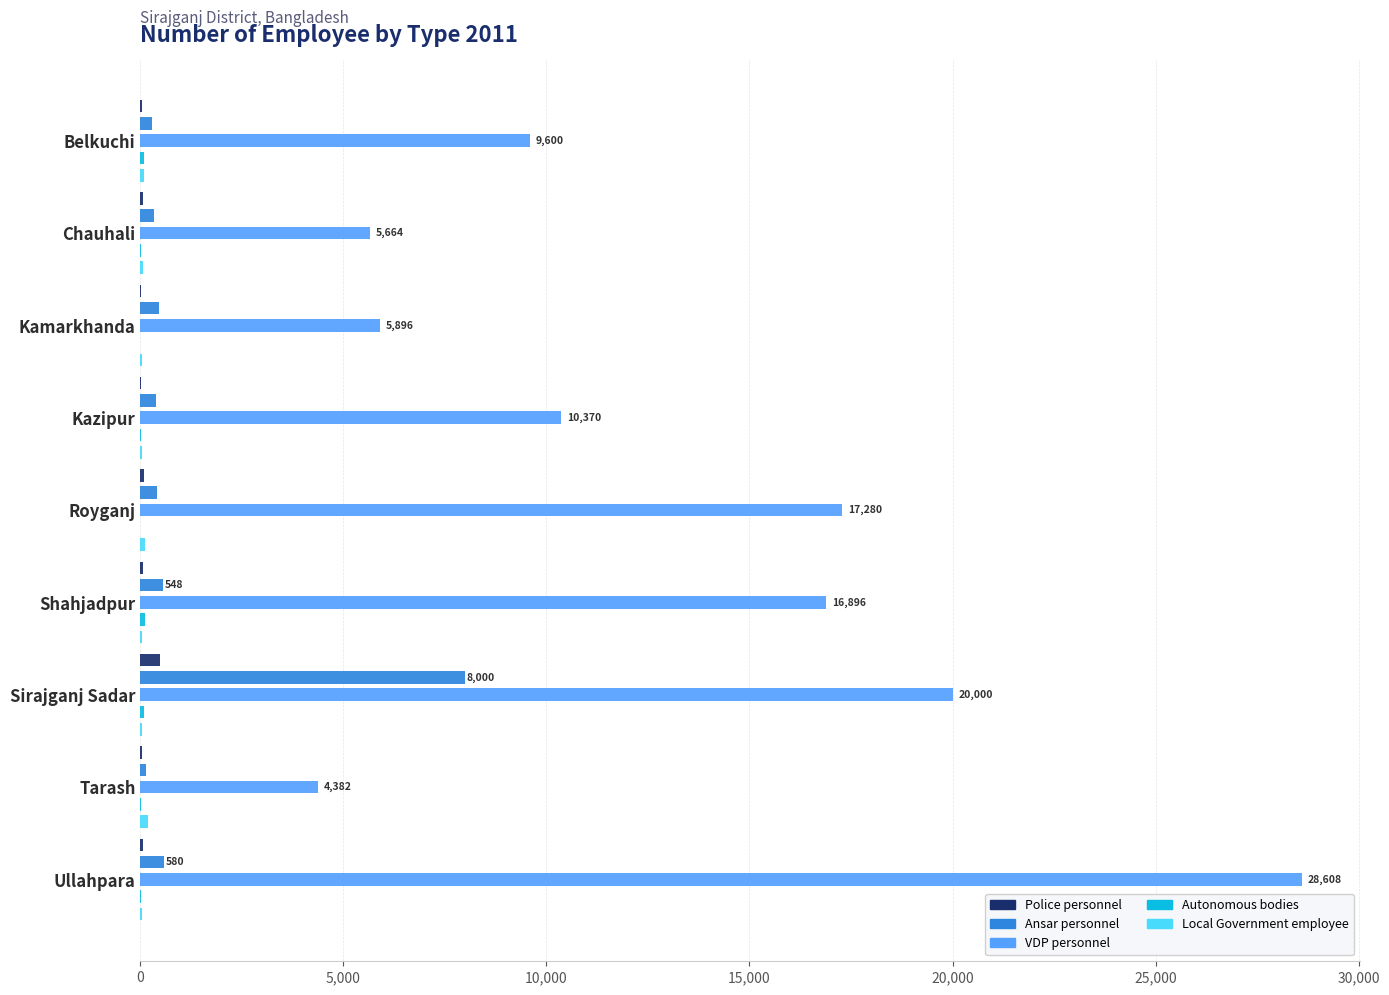

Reading left to right, list all the values displayed in this chart.

Police personnel: 36	54	26	25	96	65	483	35	58
Ansar personnel: 292	324	460	384	420	548	8000	132	580
VDP personnel: 9600	5664	5896	10370	17280	16896	20000	4382	28608
Autonomous bodies: 78	7	0	14	2	102	83	7	27
Local Government employee: 96	70	48	30	114	35	52	191	33